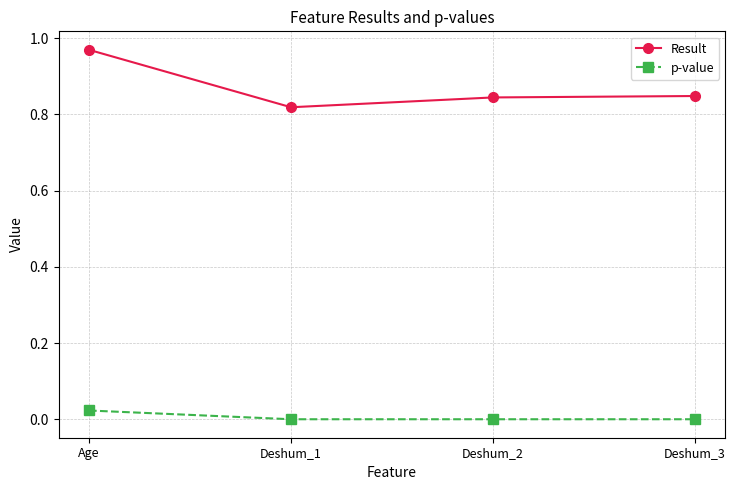

True or false: Result and p-value intersect in this chart.

False